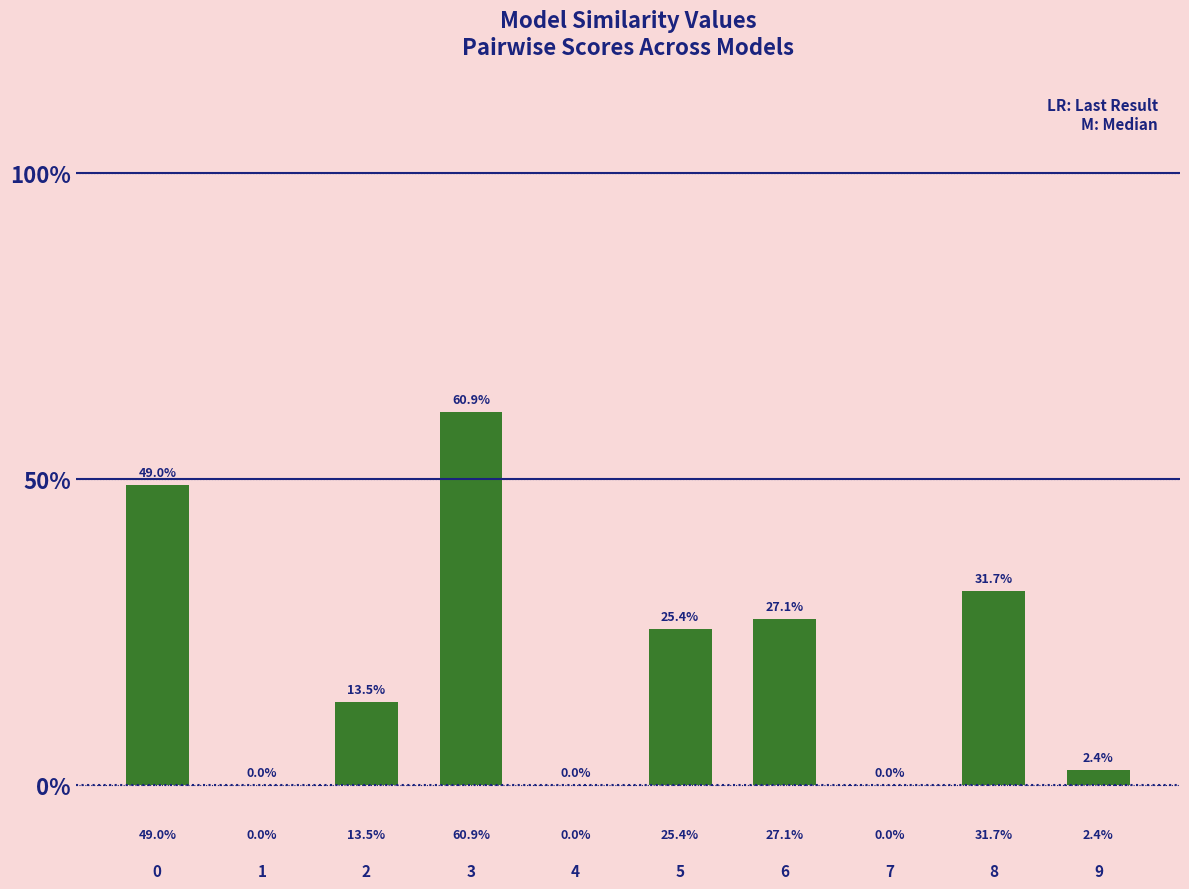

List the labels in order of value, largest first.

3, 0, 8, 6, 5, 2, 9, 1, 4, 7